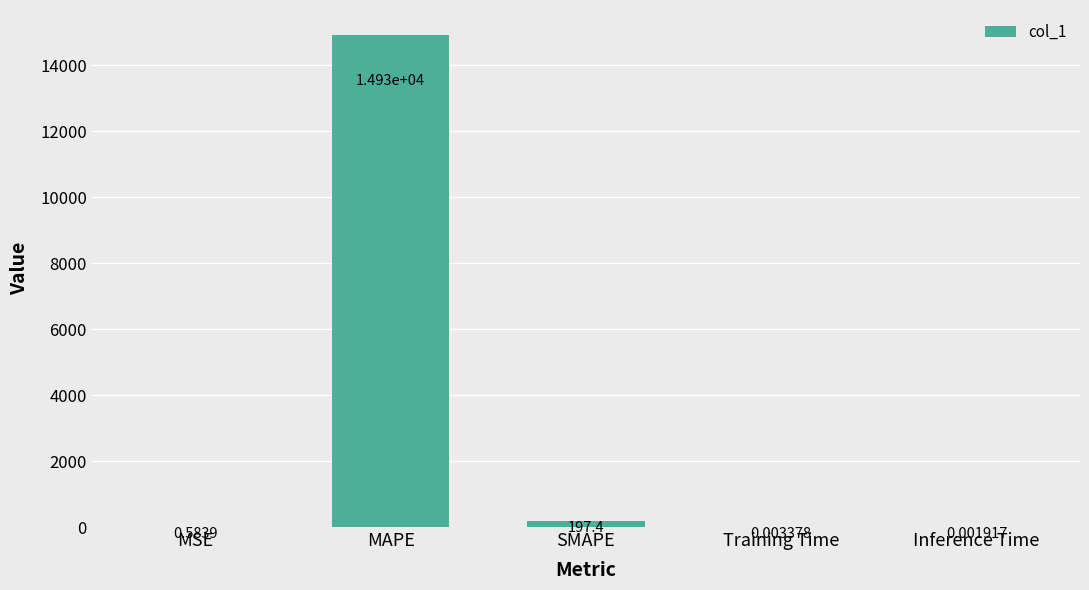

At which category does the chart reach its peak across all series?

MAPE